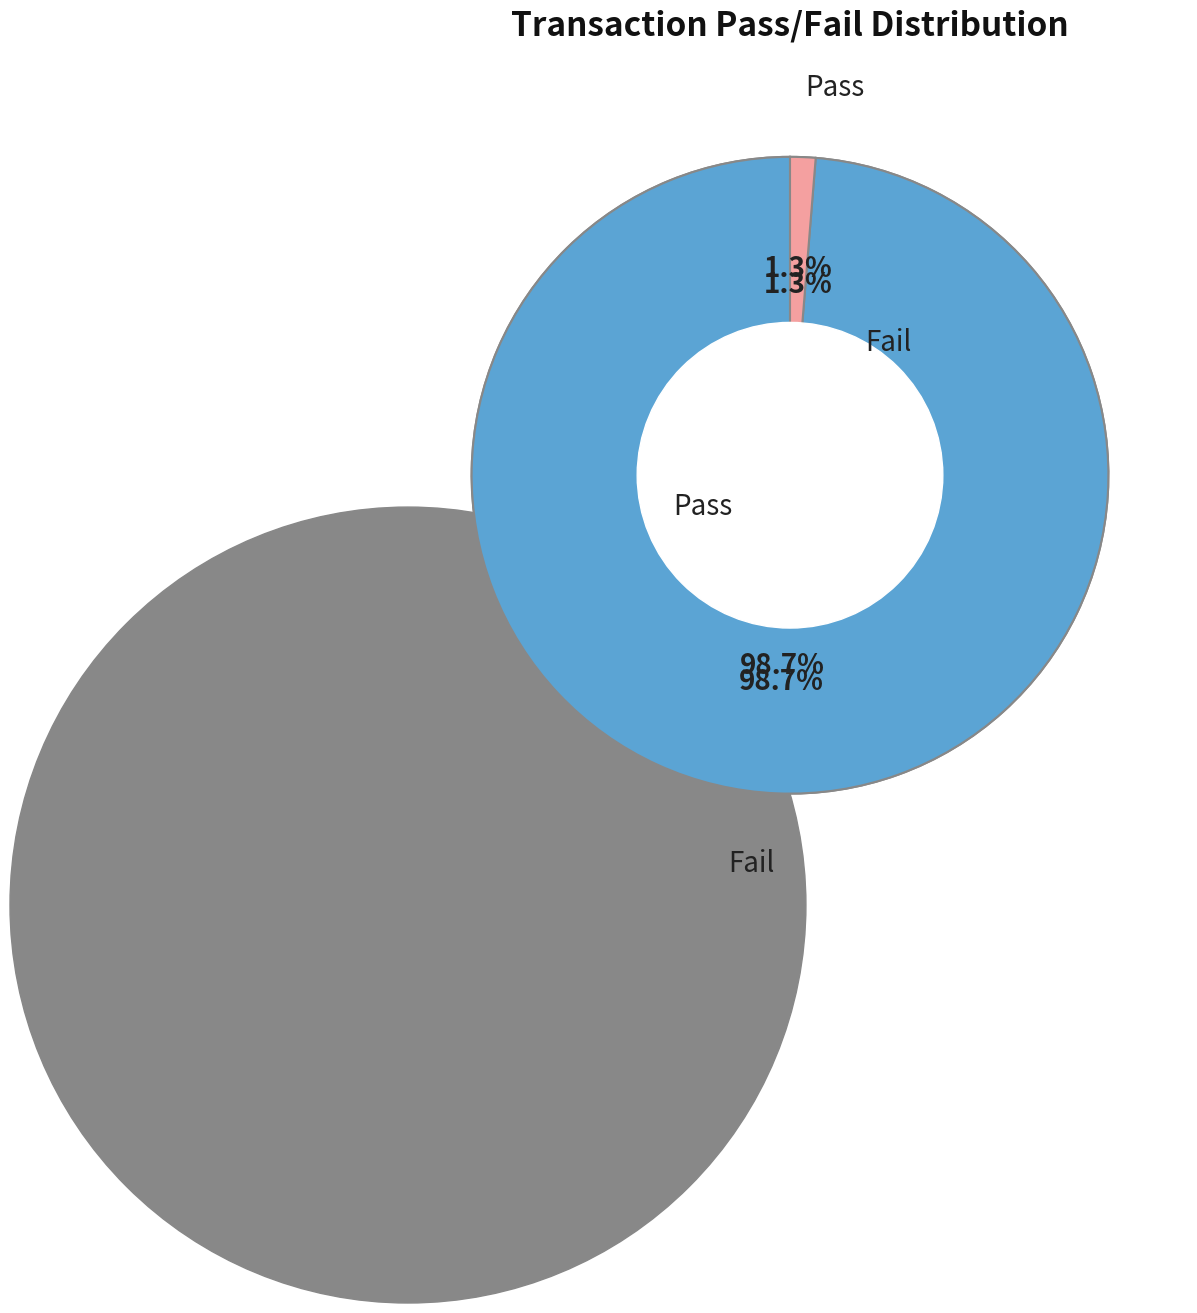

Is it true that 103_Enter_Mailing_Address is 24% of the pie?

False